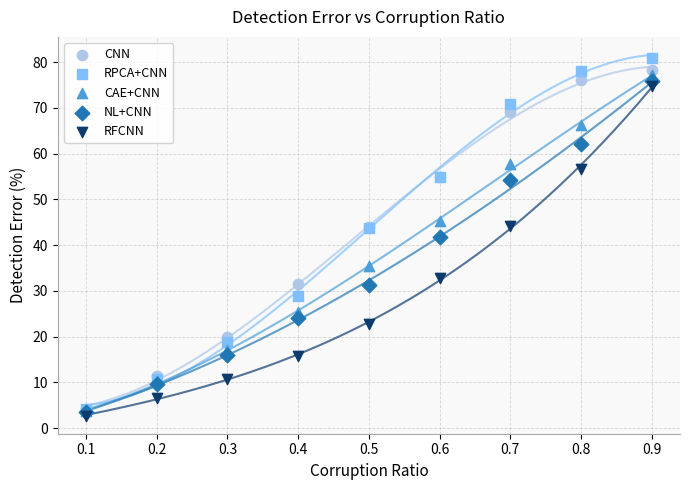

Which series reaches the minimum Y coordinate?

RFCNN